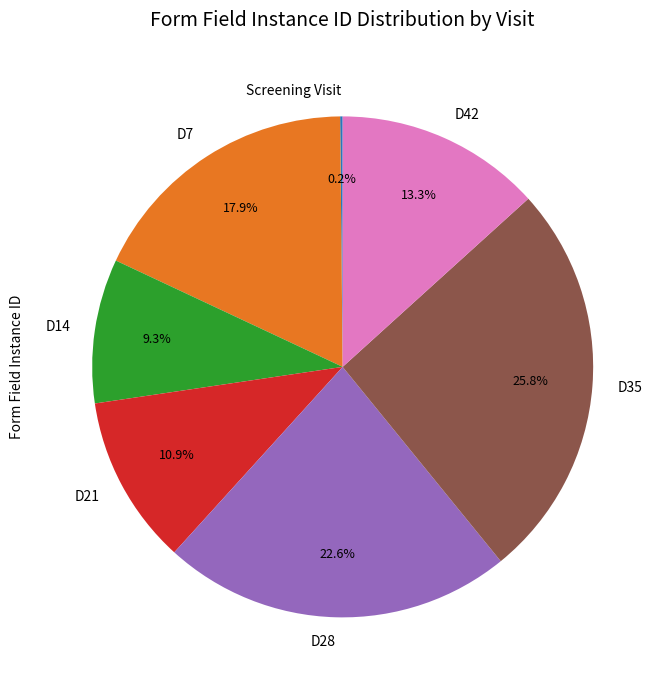

To the nearest percent, what is the combined percentage of D7 and D14?

27%